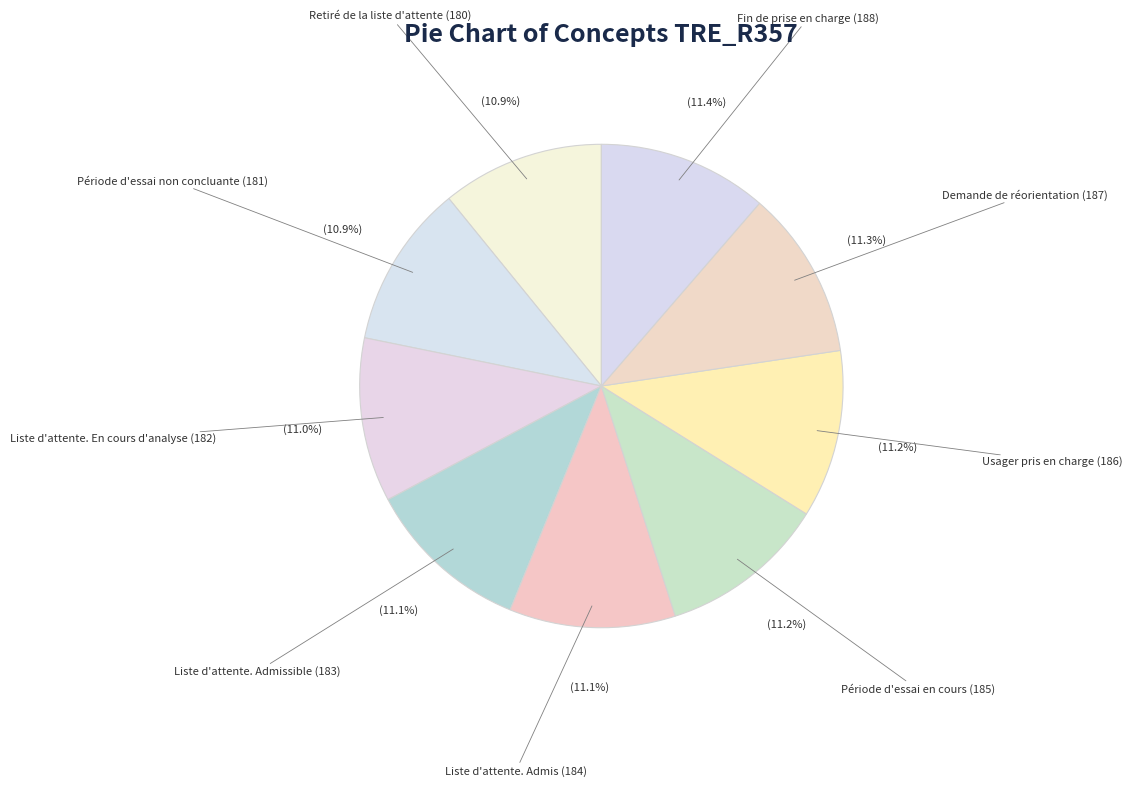

To the nearest percent, what percentage of the pie is Demande de réorientation (187)?

11%